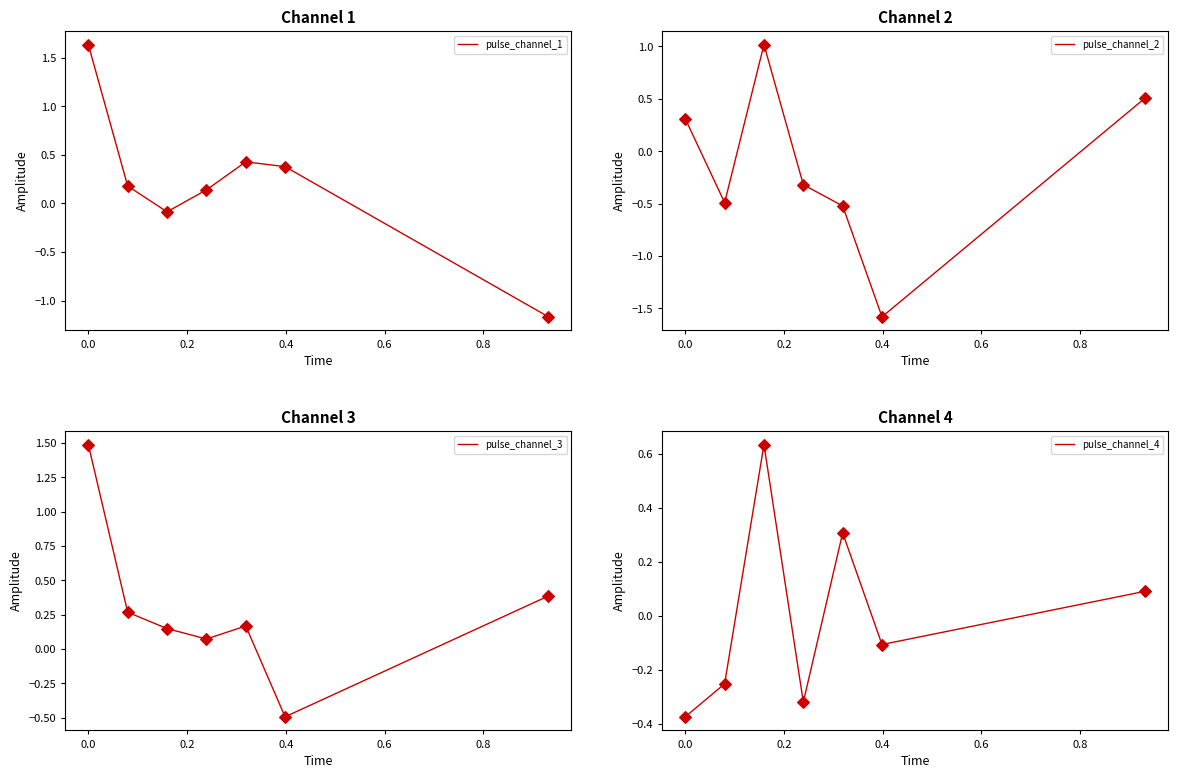

Which series contains the lowest Y value?

pulse_channel_2